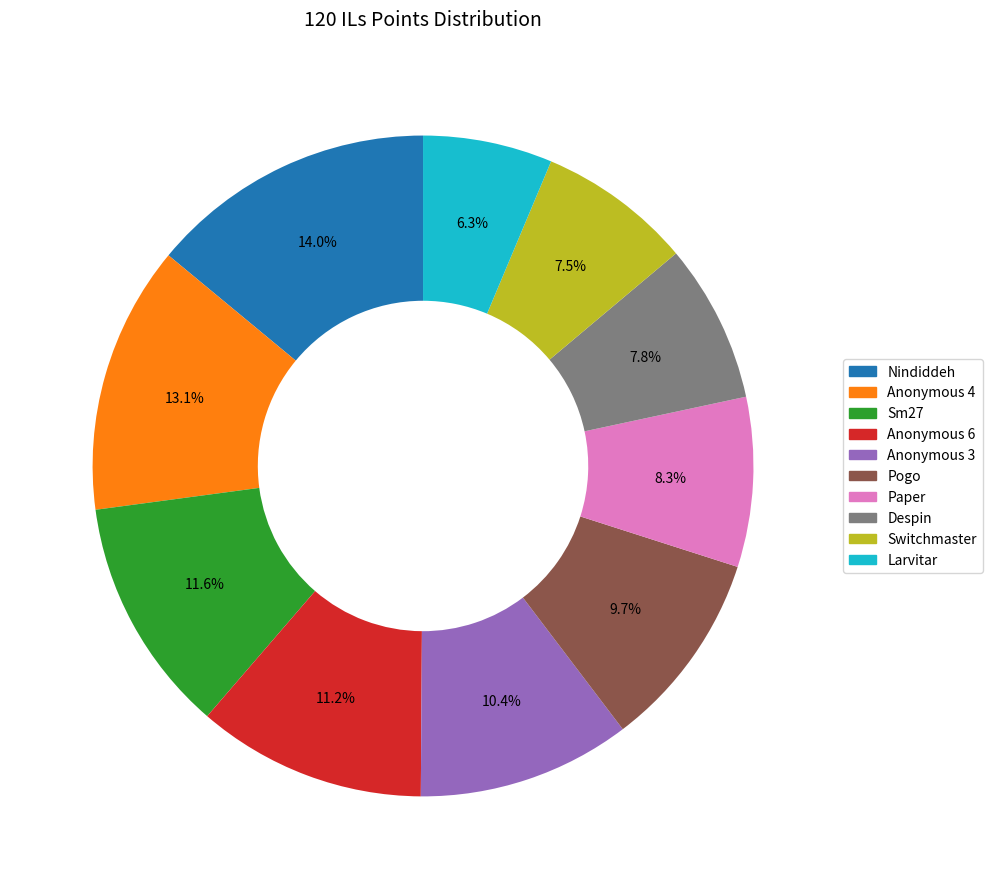

To the nearest percent, what percentage of the pie is Larvitar?

6%